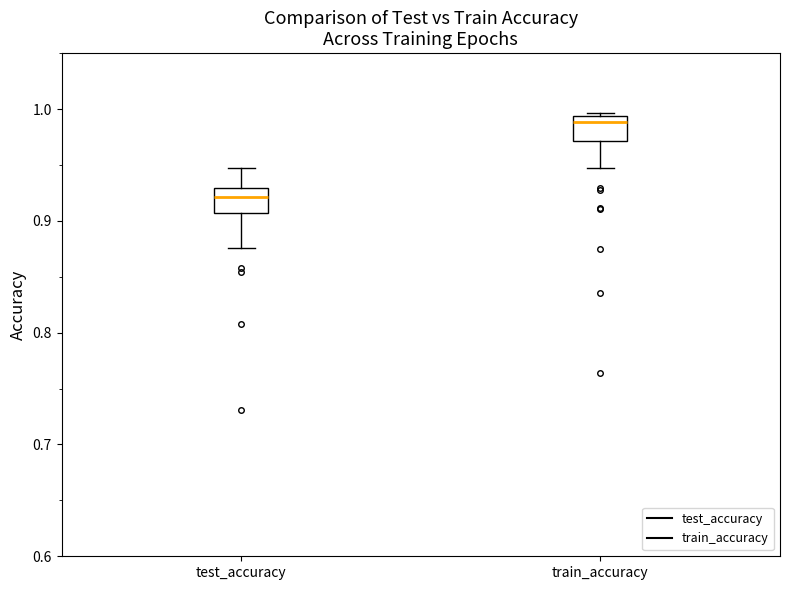

Where does the upper whisker of the box for test_accuracy end on the y-axis? The values are not printed on the chart, so give them approximately, as read against the axis.

0.95